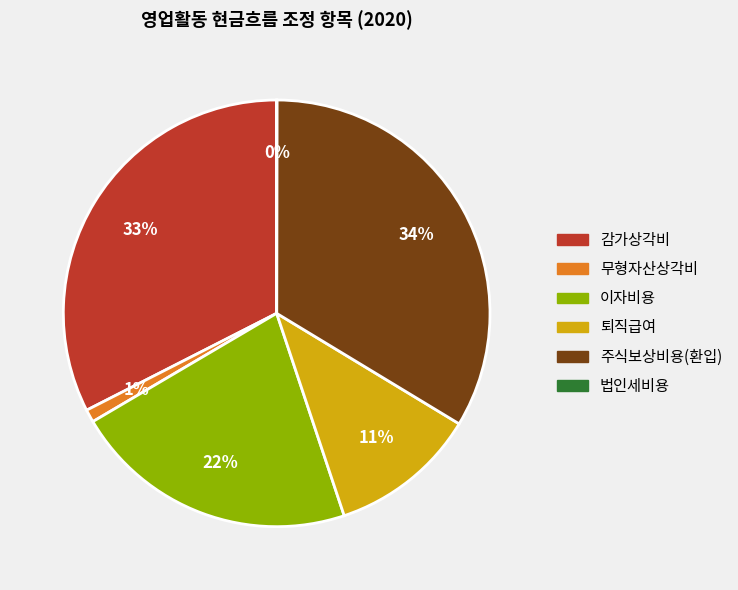

What is the largest slice in the pie chart?

주식보상비용(환입)